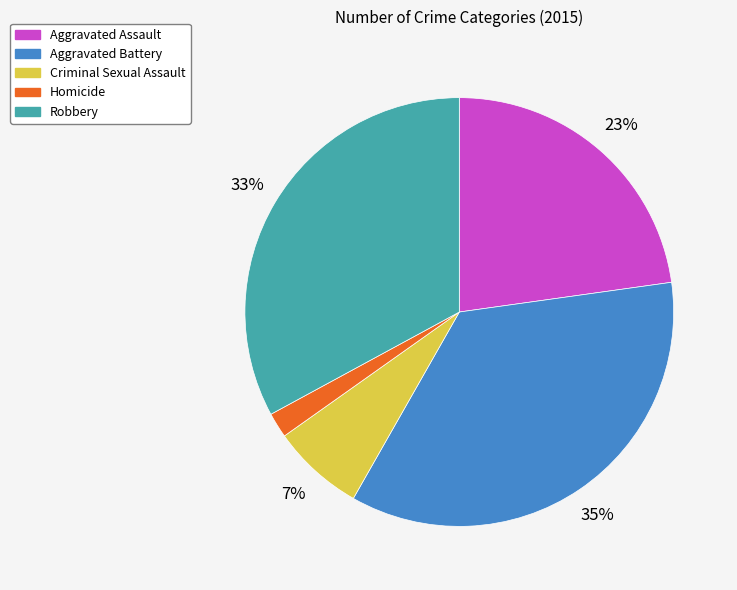

Which category has the biggest portion of the pie?

Aggravated Battery